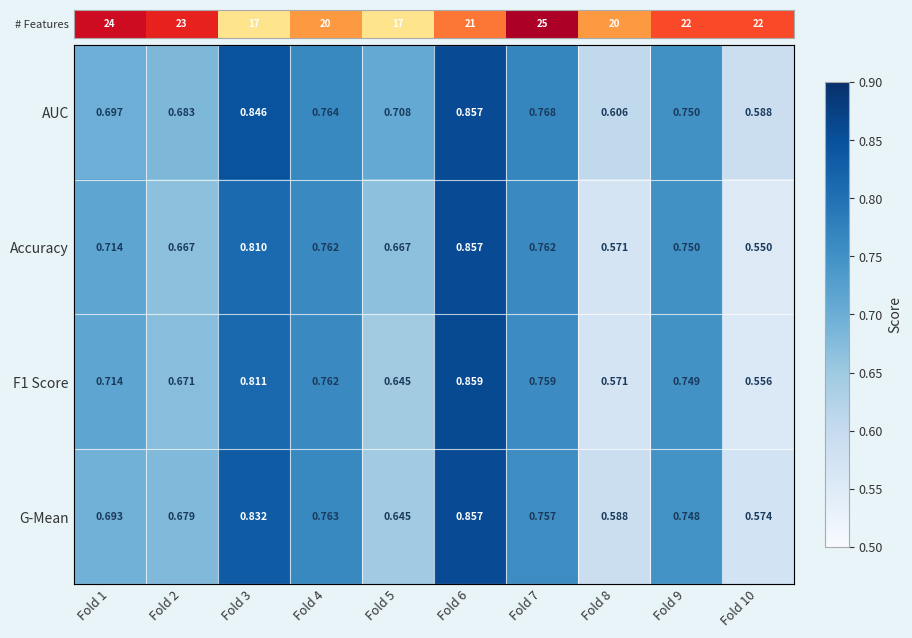

What is the sum of the F1 Score values at Fold 2 and Fold 4?

1.4